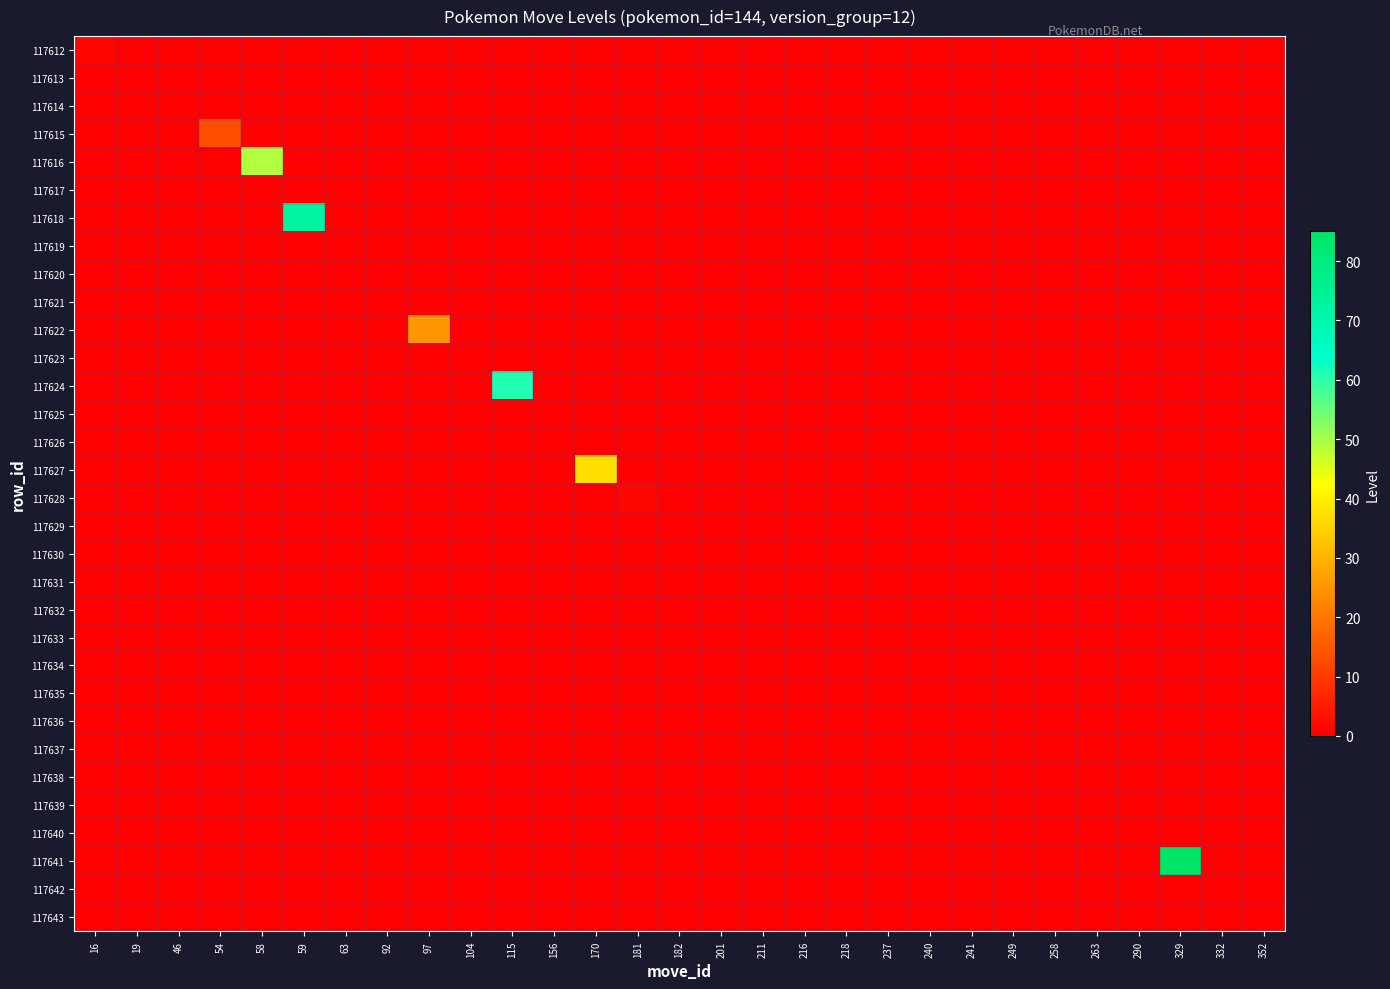

Reading left to right, transcribe all the data shown in this chart.

117612: 16=1	19=0	46=0	54=0	58=0	59=0	63=0	92=0	97=0	104=0	115=0	156=0	170=0	181=0	182=0	201=0	211=0	216=0	218=0	237=0	240=0	241=0	249=0	258=0	263=0	290=0	329=0	332=0	352=0
117613: 16=0	19=0	46=0	54=0	58=0	59=0	63=0	92=0	97=0	104=0	115=0	156=0	170=0	181=0	182=0	201=0	211=0	216=0	218=0	237=0	240=0	241=0	249=0	258=0	263=0	290=0	329=0	332=0	352=0
117614: 16=0	19=0	46=0	54=0	58=0	59=0	63=0	92=0	97=0	104=0	115=0	156=0	170=0	181=0	182=0	201=0	211=0	216=0	218=0	237=0	240=0	241=0	249=0	258=0	263=0	290=0	329=0	332=0	352=0
117615: 16=0	19=0	46=0	54=13	58=0	59=0	63=0	92=0	97=0	104=0	115=0	156=0	170=0	181=0	182=0	201=0	211=0	216=0	218=0	237=0	240=0	241=0	249=0	258=0	263=0	290=0	329=0	332=0	352=0
117616: 16=0	19=0	46=0	54=0	58=49	59=0	63=0	92=0	97=0	104=0	115=0	156=0	170=0	181=0	182=0	201=0	211=0	216=0	218=0	237=0	240=0	241=0	249=0	258=0	263=0	290=0	329=0	332=0	352=0
117617: 16=0	19=0	46=0	54=0	58=0	59=0	63=0	92=0	97=0	104=0	115=0	156=0	170=0	181=0	182=0	201=0	211=0	216=0	218=0	237=0	240=0	241=0	249=0	258=0	263=0	290=0	329=0	332=0	352=0
117618: 16=0	19=0	46=0	54=0	58=0	59=73	63=0	92=0	97=0	104=0	115=0	156=0	170=0	181=0	182=0	201=0	211=0	216=0	218=0	237=0	240=0	241=0	249=0	258=0	263=0	290=0	329=0	332=0	352=0
117619: 16=0	19=0	46=0	54=0	58=0	59=0	63=0	92=0	97=0	104=0	115=0	156=0	170=0	181=0	182=0	201=0	211=0	216=0	218=0	237=0	240=0	241=0	249=0	258=0	263=0	290=0	329=0	332=0	352=0
117620: 16=0	19=0	46=0	54=0	58=0	59=0	63=0	92=0	97=0	104=0	115=0	156=0	170=0	181=0	182=0	201=0	211=0	216=0	218=0	237=0	240=0	241=0	249=0	258=0	263=0	290=0	329=0	332=0	352=0
117621: 16=0	19=0	46=0	54=0	58=0	59=0	63=0	92=0	97=0	104=0	115=0	156=0	170=0	181=0	182=0	201=0	211=0	216=0	218=0	237=0	240=0	241=0	249=0	258=0	263=0	290=0	329=0	332=0	352=0
117622: 16=0	19=0	46=0	54=0	58=0	59=0	63=0	92=0	97=25	104=0	115=0	156=0	170=0	181=0	182=0	201=0	211=0	216=0	218=0	237=0	240=0	241=0	249=0	258=0	263=0	290=0	329=0	332=0	352=0
117623: 16=0	19=0	46=0	54=0	58=0	59=0	63=0	92=0	97=0	104=0	115=0	156=0	170=0	181=0	182=0	201=0	211=0	216=0	218=0	237=0	240=0	241=0	249=0	258=0	263=0	290=0	329=0	332=0	352=0
117624: 16=0	19=0	46=0	54=0	58=0	59=0	63=0	92=0	97=0	104=0	115=61	156=0	170=0	181=0	182=0	201=0	211=0	216=0	218=0	237=0	240=0	241=0	249=0	258=0	263=0	290=0	329=0	332=0	352=0
117625: 16=0	19=0	46=0	54=0	58=0	59=0	63=0	92=0	97=0	104=0	115=0	156=0	170=0	181=0	182=0	201=0	211=0	216=0	218=0	237=0	240=0	241=0	249=0	258=0	263=0	290=0	329=0	332=0	352=0
117626: 16=0	19=0	46=0	54=0	58=0	59=0	63=0	92=0	97=0	104=0	115=0	156=0	170=0	181=0	182=0	201=0	211=0	216=0	218=0	237=0	240=0	241=0	249=0	258=0	263=0	290=0	329=0	332=0	352=0
117627: 16=0	19=0	46=0	54=0	58=0	59=0	63=0	92=0	97=0	104=0	115=0	156=0	170=37	181=0	182=0	201=0	211=0	216=0	218=0	237=0	240=0	241=0	249=0	258=0	263=0	290=0	329=0	332=0	352=0
117628: 16=0	19=0	46=0	54=0	58=0	59=0	63=0	92=0	97=0	104=0	115=0	156=0	170=0	181=1	182=0	201=0	211=0	216=0	218=0	237=0	240=0	241=0	249=0	258=0	263=0	290=0	329=0	332=0	352=0
117629: 16=0	19=0	46=0	54=0	58=0	59=0	63=0	92=0	97=0	104=0	115=0	156=0	170=0	181=0	182=0	201=0	211=0	216=0	218=0	237=0	240=0	241=0	249=0	258=0	263=0	290=0	329=0	332=0	352=0
117630: 16=0	19=0	46=0	54=0	58=0	59=0	63=0	92=0	97=0	104=0	115=0	156=0	170=0	181=0	182=0	201=0	211=0	216=0	218=0	237=0	240=0	241=0	249=0	258=0	263=0	290=0	329=0	332=0	352=0
117631: 16=0	19=0	46=0	54=0	58=0	59=0	63=0	92=0	97=0	104=0	115=0	156=0	170=0	181=0	182=0	201=0	211=0	216=0	218=0	237=0	240=0	241=0	249=0	258=0	263=0	290=0	329=0	332=0	352=0
117632: 16=0	19=0	46=0	54=0	58=0	59=0	63=0	92=0	97=0	104=0	115=0	156=0	170=0	181=0	182=0	201=0	211=0	216=0	218=0	237=0	240=0	241=0	249=0	258=0	263=0	290=0	329=0	332=0	352=0
117633: 16=0	19=0	46=0	54=0	58=0	59=0	63=0	92=0	97=0	104=0	115=0	156=0	170=0	181=0	182=0	201=0	211=0	216=0	218=0	237=0	240=0	241=0	249=0	258=0	263=0	290=0	329=0	332=0	352=0
117634: 16=0	19=0	46=0	54=0	58=0	59=0	63=0	92=0	97=0	104=0	115=0	156=0	170=0	181=0	182=0	201=0	211=0	216=0	218=0	237=0	240=0	241=0	249=0	258=0	263=0	290=0	329=0	332=0	352=0
117635: 16=0	19=0	46=0	54=0	58=0	59=0	63=0	92=0	97=0	104=0	115=0	156=0	170=0	181=0	182=0	201=0	211=0	216=0	218=0	237=0	240=0	241=0	249=0	258=0	263=0	290=0	329=0	332=0	352=0
117636: 16=0	19=0	46=0	54=0	58=0	59=0	63=0	92=0	97=0	104=0	115=0	156=0	170=0	181=0	182=0	201=0	211=0	216=0	218=0	237=0	240=0	241=0	249=0	258=0	263=0	290=0	329=0	332=0	352=0
117637: 16=0	19=0	46=0	54=0	58=0	59=0	63=0	92=0	97=0	104=0	115=0	156=0	170=0	181=0	182=0	201=0	211=0	216=0	218=0	237=0	240=0	241=0	249=0	258=0	263=0	290=0	329=0	332=0	352=0
117638: 16=0	19=0	46=0	54=0	58=0	59=0	63=0	92=0	97=0	104=0	115=0	156=0	170=0	181=0	182=0	201=0	211=0	216=0	218=0	237=0	240=0	241=0	249=0	258=0	263=0	290=0	329=0	332=0	352=0
117639: 16=0	19=0	46=0	54=0	58=0	59=0	63=0	92=0	97=0	104=0	115=0	156=0	170=0	181=0	182=0	201=0	211=0	216=0	218=0	237=0	240=0	241=0	249=0	258=0	263=0	290=0	329=0	332=0	352=0
117640: 16=0	19=0	46=0	54=0	58=0	59=0	63=0	92=0	97=0	104=0	115=0	156=0	170=0	181=0	182=0	201=0	211=0	216=0	218=0	237=0	240=0	241=0	249=0	258=0	263=0	290=0	329=0	332=0	352=0
117641: 16=0	19=0	46=0	54=0	58=0	59=0	63=0	92=0	97=0	104=0	115=0	156=0	170=0	181=0	182=0	201=0	211=0	216=0	218=0	237=0	240=0	241=0	249=0	258=0	263=0	290=0	329=85	332=0	352=0
117642: 16=0	19=0	46=0	54=0	58=0	59=0	63=0	92=0	97=0	104=0	115=0	156=0	170=0	181=0	182=0	201=0	211=0	216=0	218=0	237=0	240=0	241=0	249=0	258=0	263=0	290=0	329=0	332=0	352=0
117643: 16=0	19=0	46=0	54=0	58=0	59=0	63=0	92=0	97=0	104=0	115=0	156=0	170=0	181=0	182=0	201=0	211=0	216=0	218=0	237=0	240=0	241=0	249=0	258=0	263=0	290=0	329=0	332=0	352=0